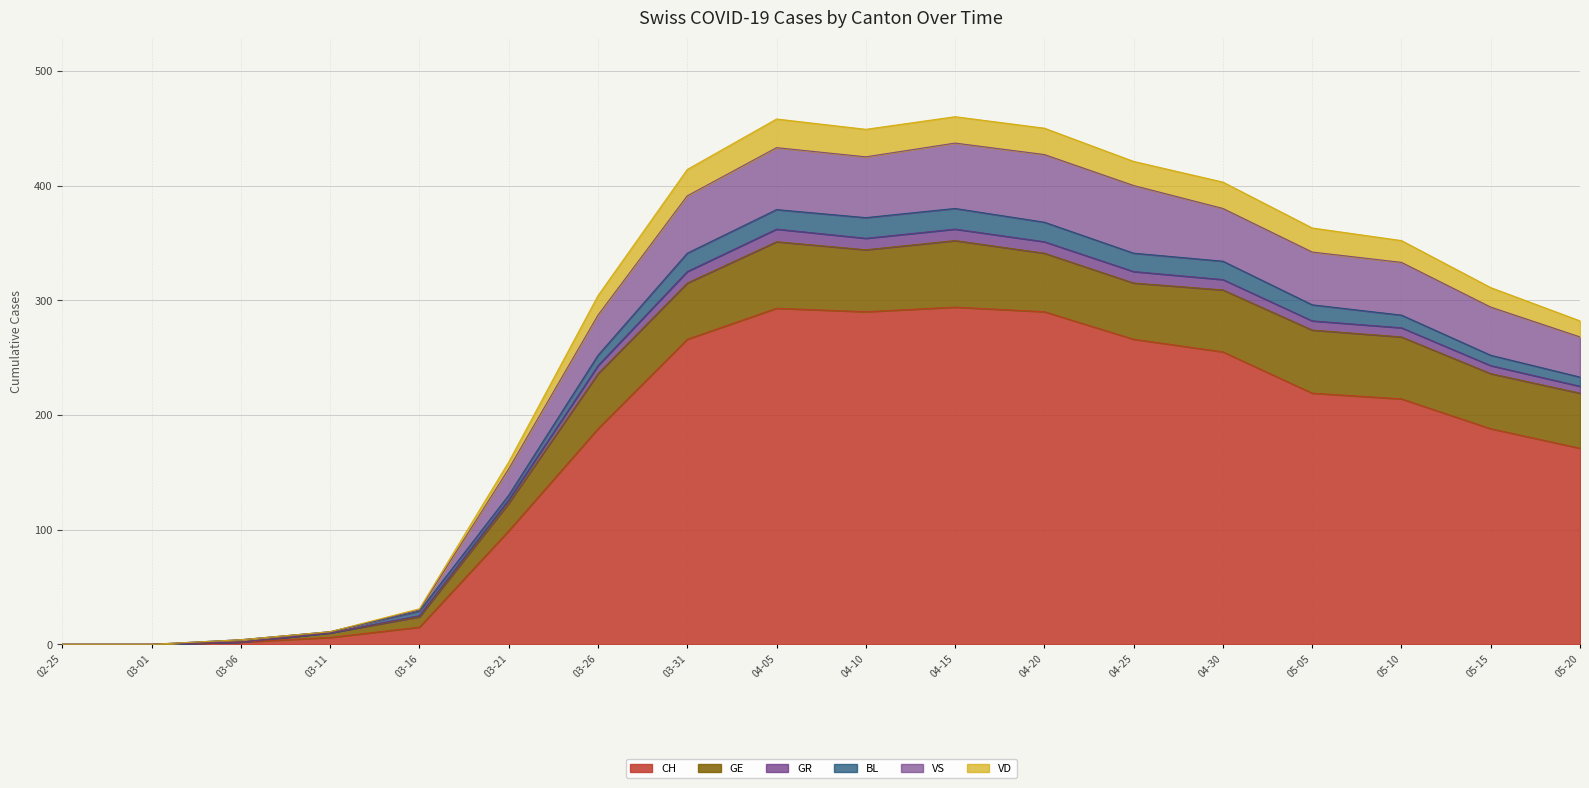

True or false: CH has a value of 244 at 05-15.

False